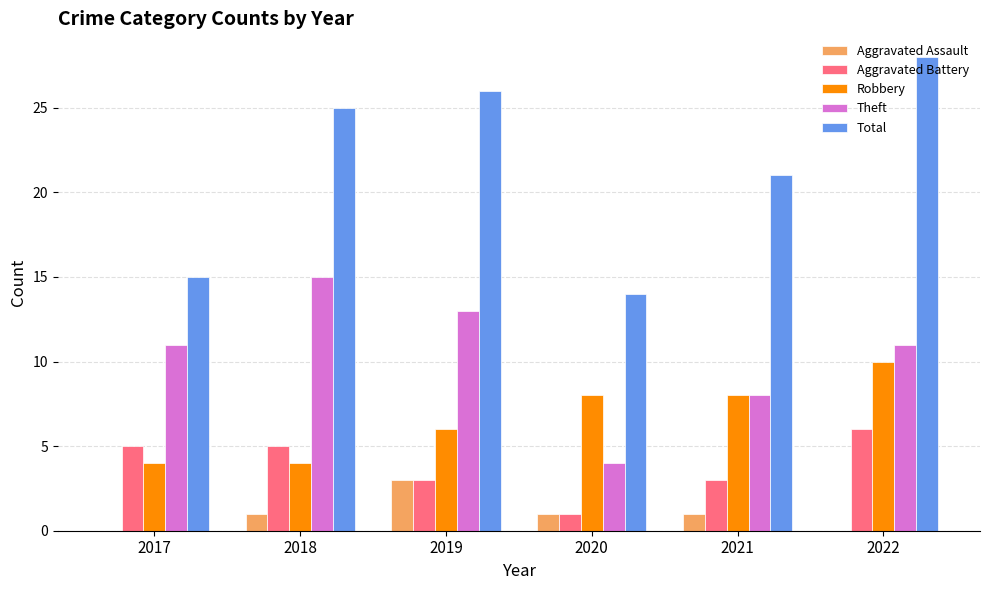

What are all the series names shown in the legend?

Aggravated Assault, Aggravated Battery, Robbery, Theft, Total